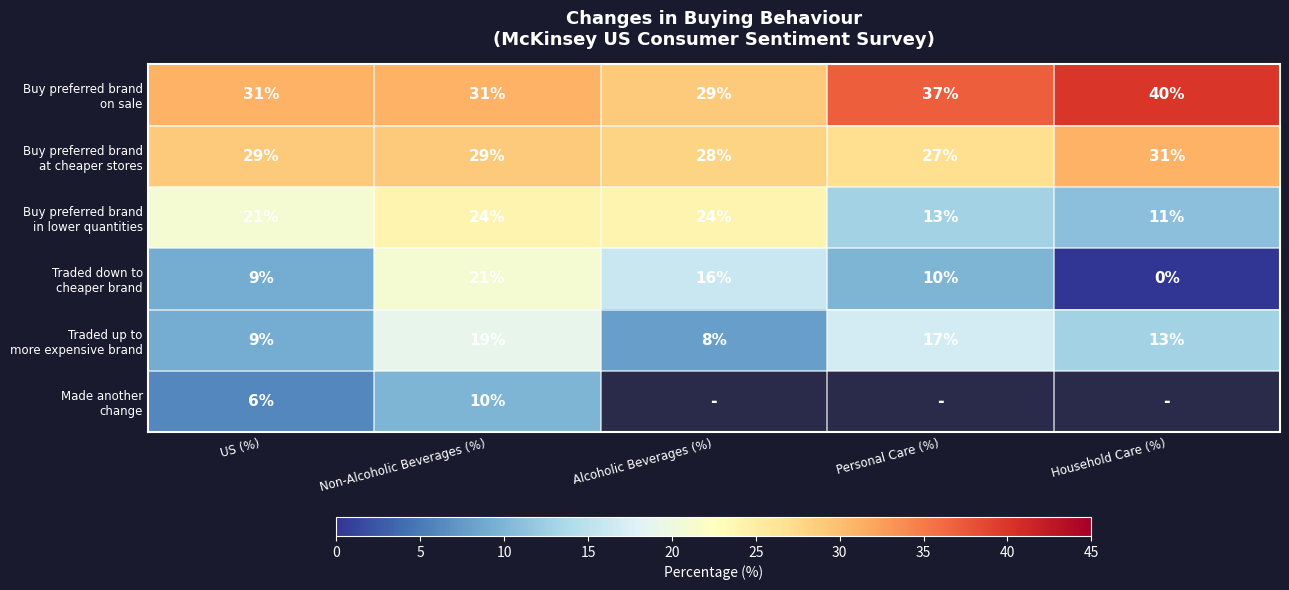

How many distinct data groups are displayed?

6